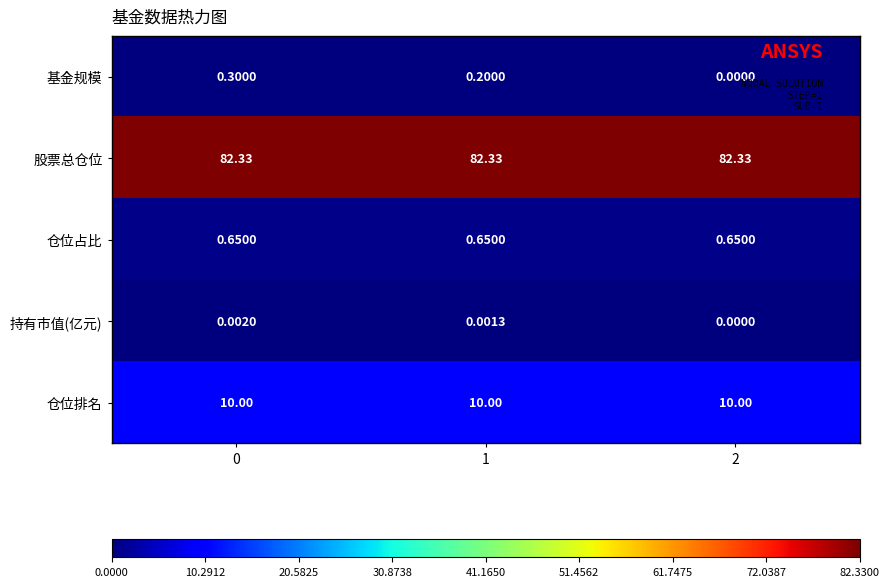

What is the total value across all series at 2?

93.0